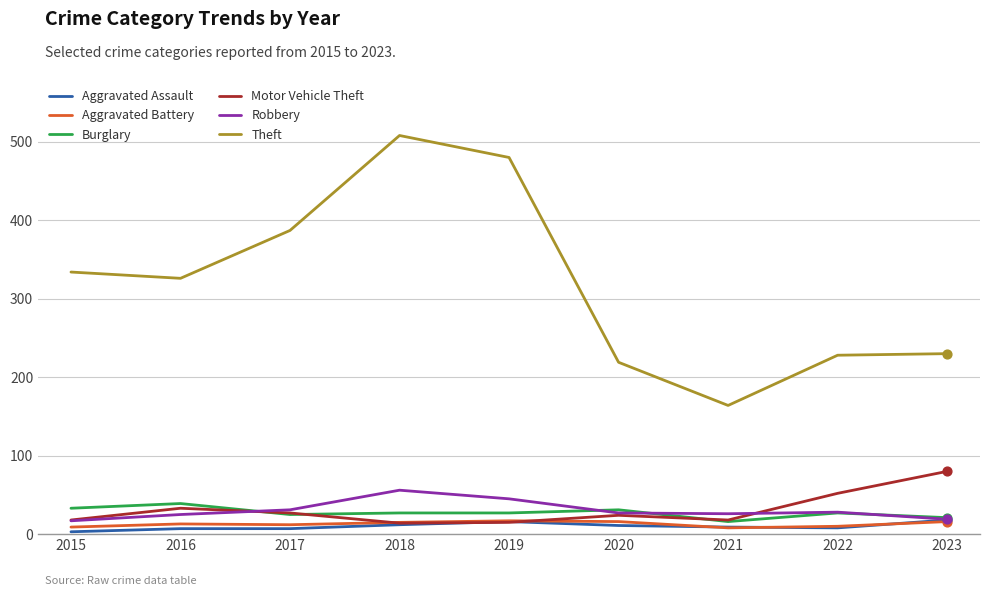

Is the value of Motor Vehicle Theft at 2023 greater than the value of Aggravated Assault at 2022?

Yes